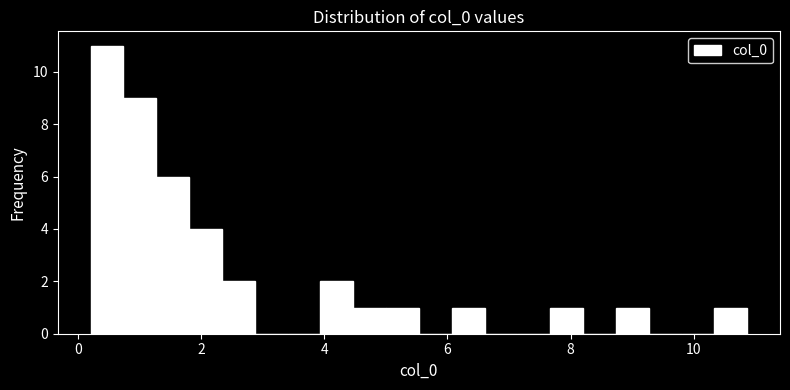

Around what value on the x-axis is the tallest bar? Give the approximate position of its centre, as read against the axis.

0.4